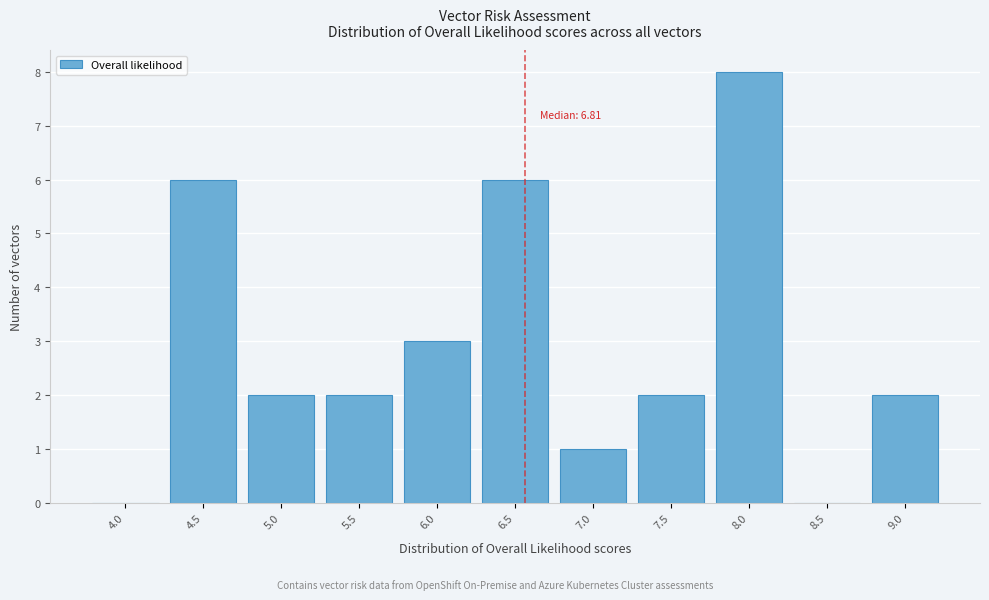

Reading left to right, transcribe all the data shown in this chart.

4.0=0	4.5=6	5.0=2	5.5=2	6.0=3	6.5=6	7.0=1	7.5=2	8.0=8	8.5=0	9.0=2